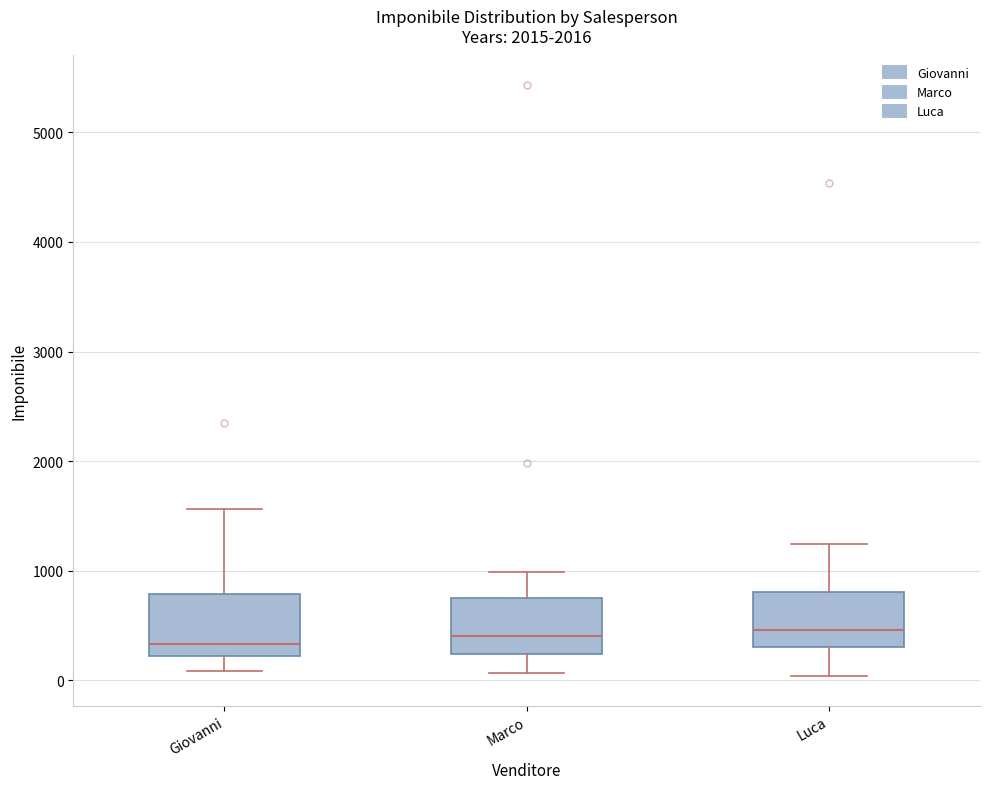

Where does the median line of the box for Marco sit on the y-axis? The values are not printed on the chart, so give them approximately, as read against the axis.

400